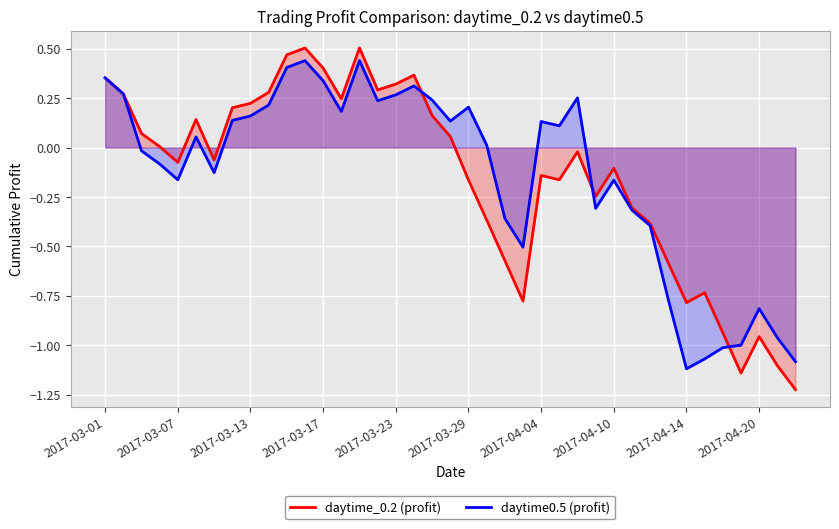

At 2017-03-29, list the series in order from largest to smallest.

daytime0.5 (profit), daytime_0.2 (profit)